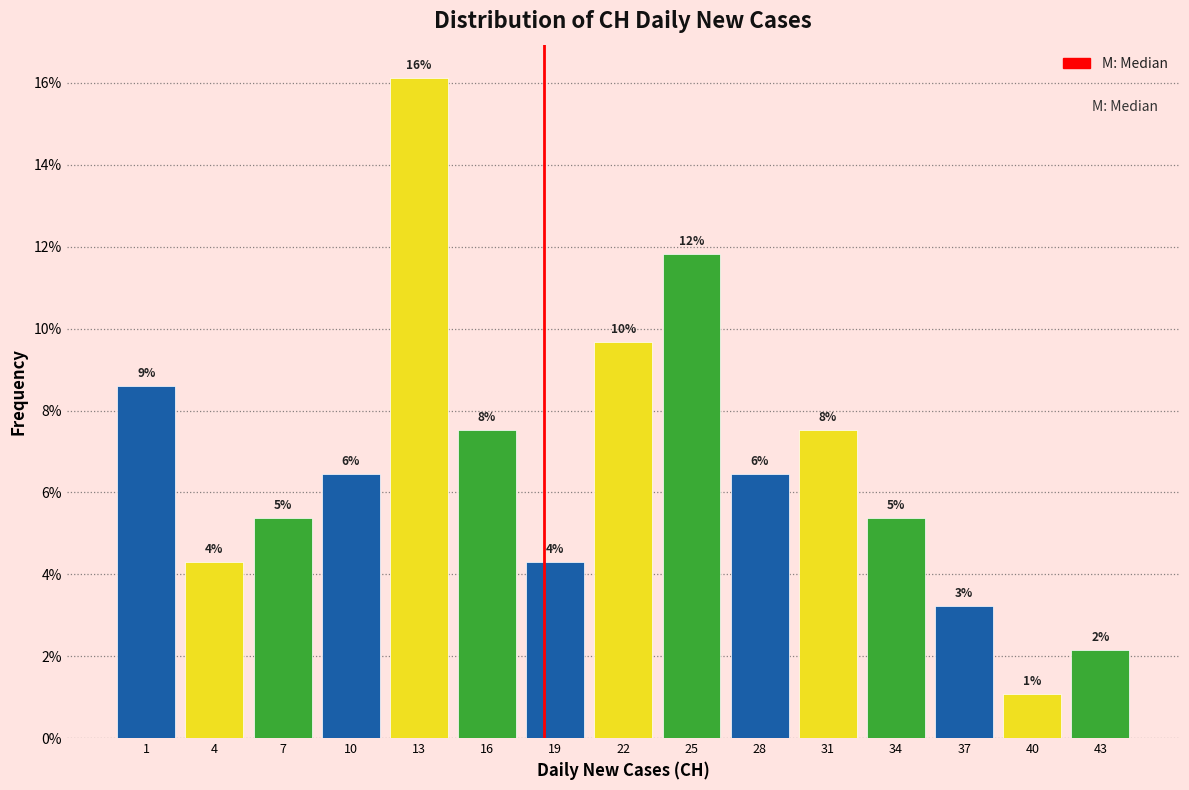

How many bars are there in total?

15